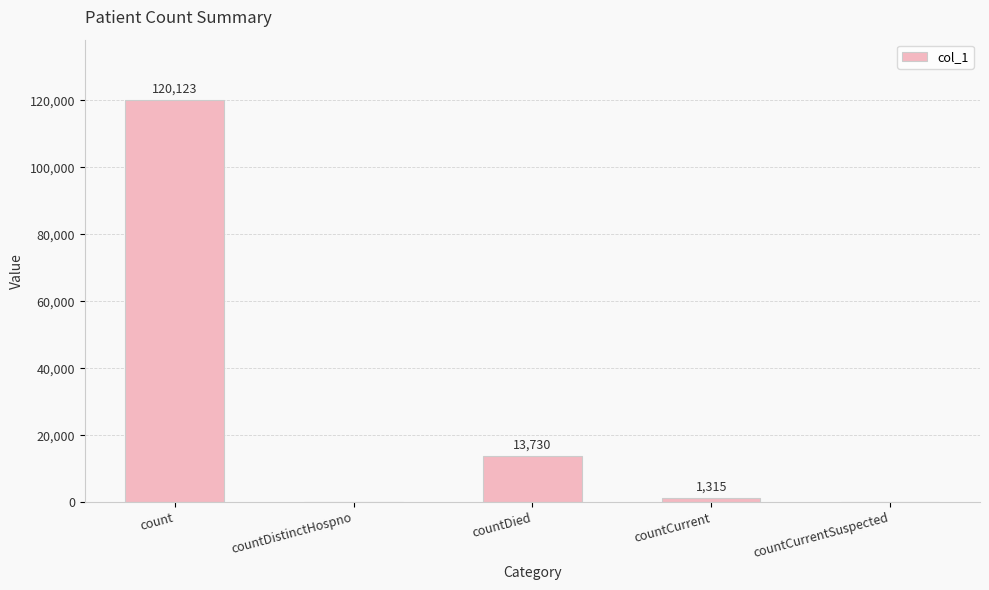

What is the maximum value shown in the chart?

120123